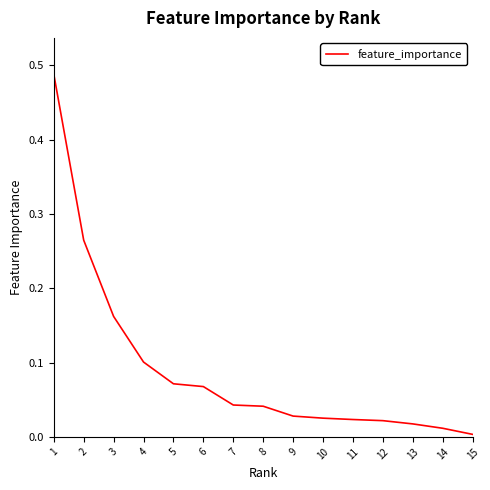

The value at 1 is 0.8. True or false?

False